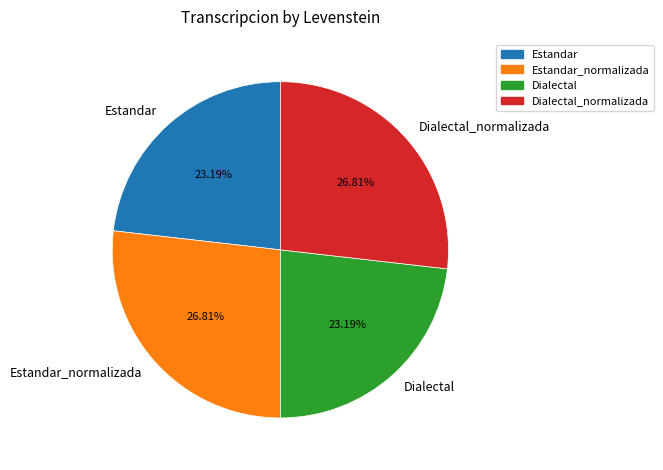

Is there any slice that represents more than half of the pie?

No